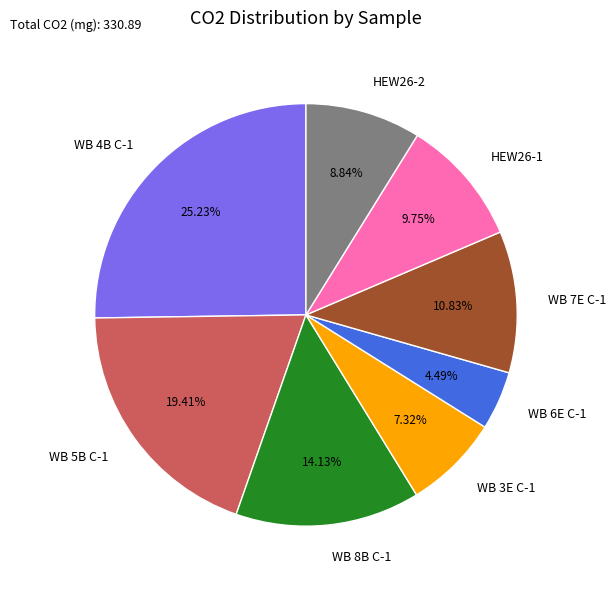

To the nearest percent, what is the difference between the largest and smallest slice percentages?

21%